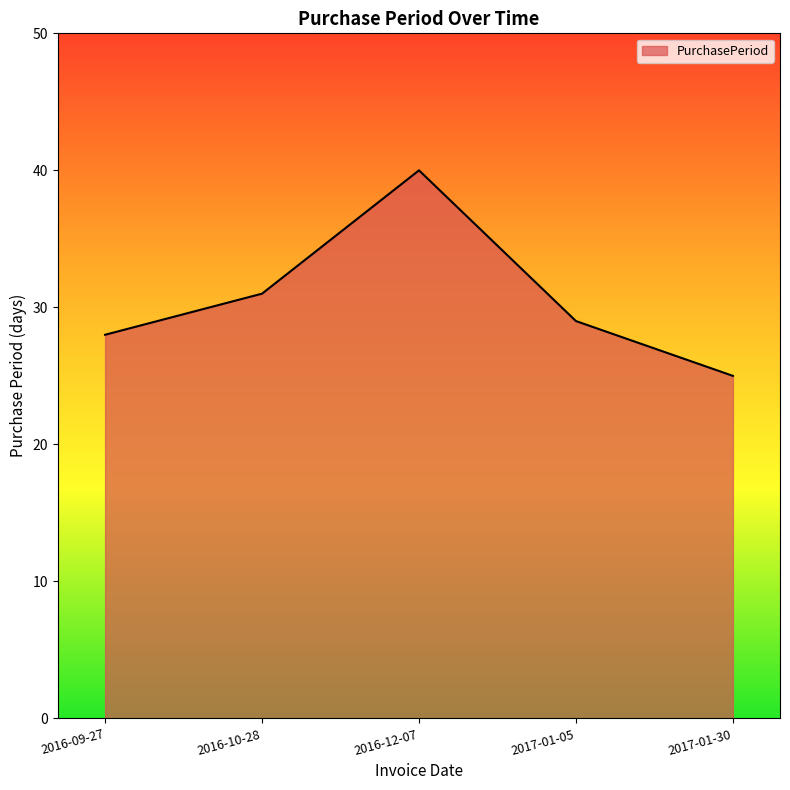

What is the change in value from 2016-09-27 to 2016-12-07?

+12